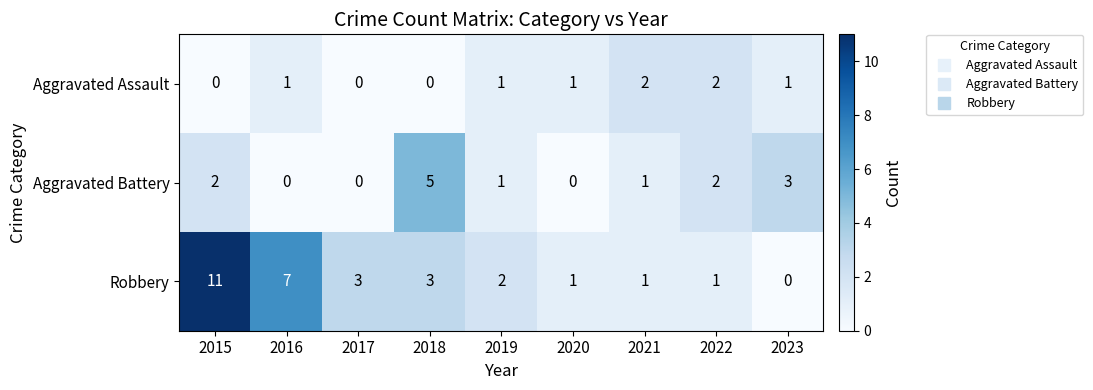

What is the sum of all Aggravated Battery values?

14